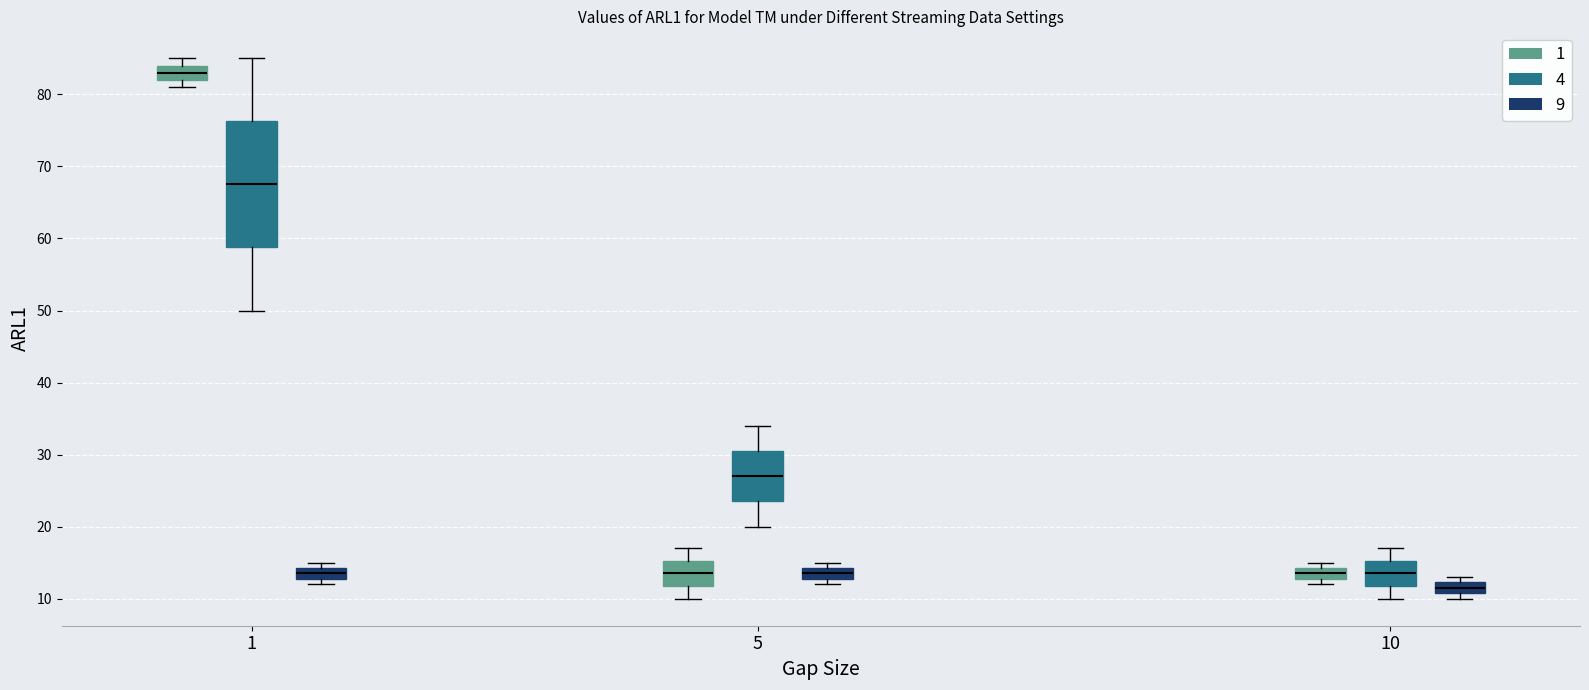

Reading left to right, transcribe this box plot: for each box, give where its median line is, the range the box spans, and where its two whiskers end, as read against the y-axis. The values are not printed on the chart, so give them approximately, as read against the axis.

1 (1): median 83, box 82 to 84, whiskers 81 to 85
1 (4): median 68, box 59 to 76, whiskers 50 to 85
1 (9): median 14 (inside the box), box 13 to 14, whiskers 12 to 15
5 (1): median 14, box 12 to 15, whiskers 10 to 17
5 (4): median 27, box 24 to 31, whiskers 20 to 34
5 (9): median 14 (inside the box), box 13 to 14, whiskers 12 to 15
10 (1): median 14 (inside the box), box 13 to 14, whiskers 12 to 15
10 (4): median 14, box 12 to 15, whiskers 10 to 17
10 (9): median 12 (inside the box), box 11 to 12, whiskers 10 to 13